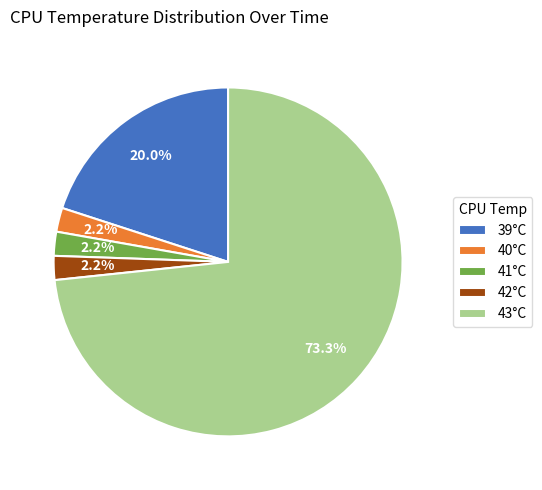

Approximately how many times larger is the value at 40°C compared to 41°C?

1.0